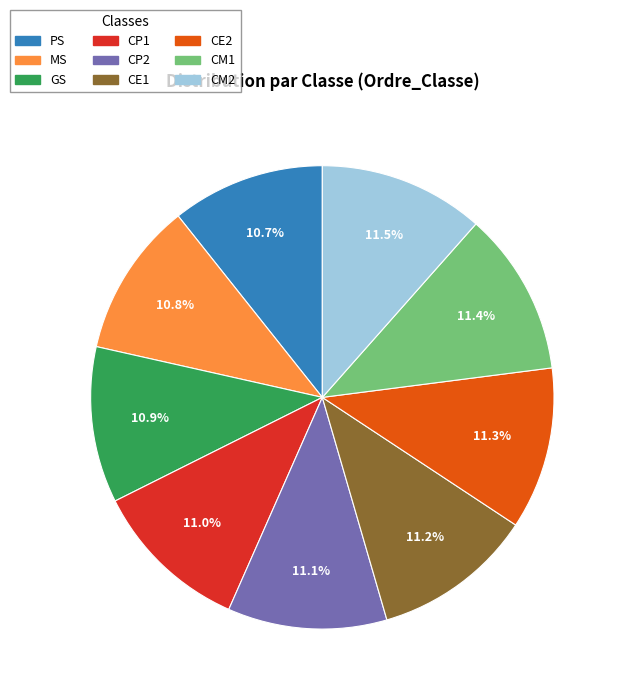

How many slices are in this pie chart?

9